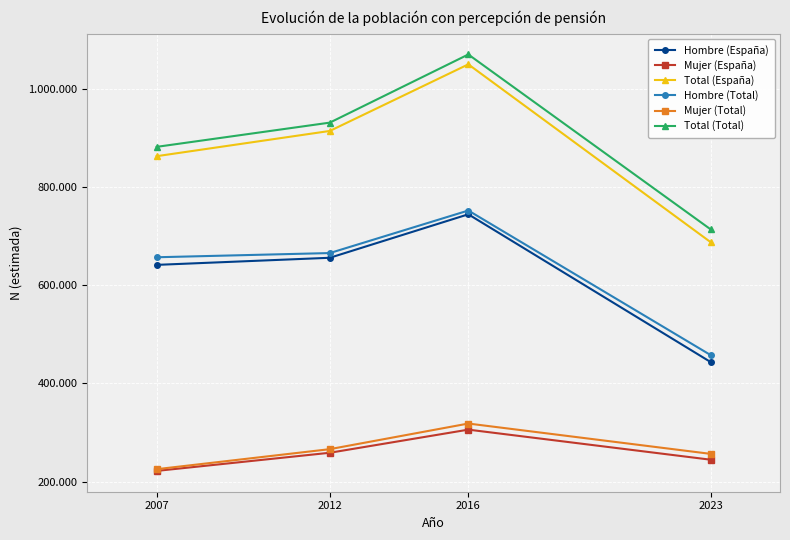

Is it true that Total (España) equals 687939 at 2023?

True